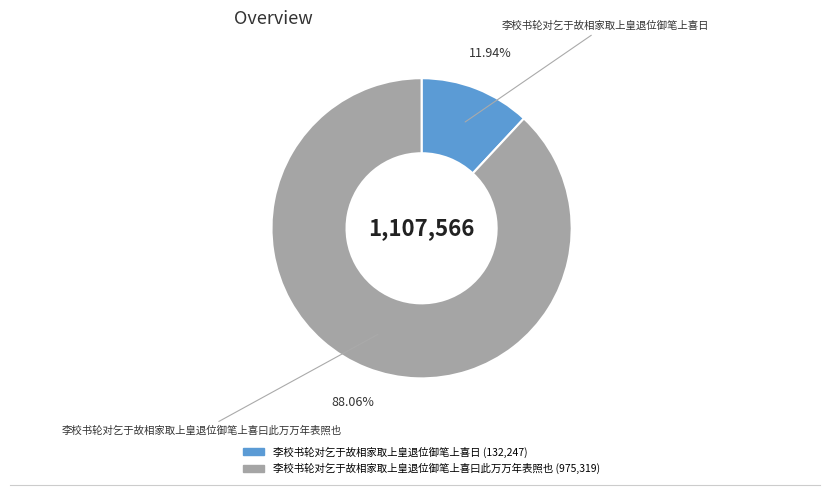

How many slices are in this pie chart?

2